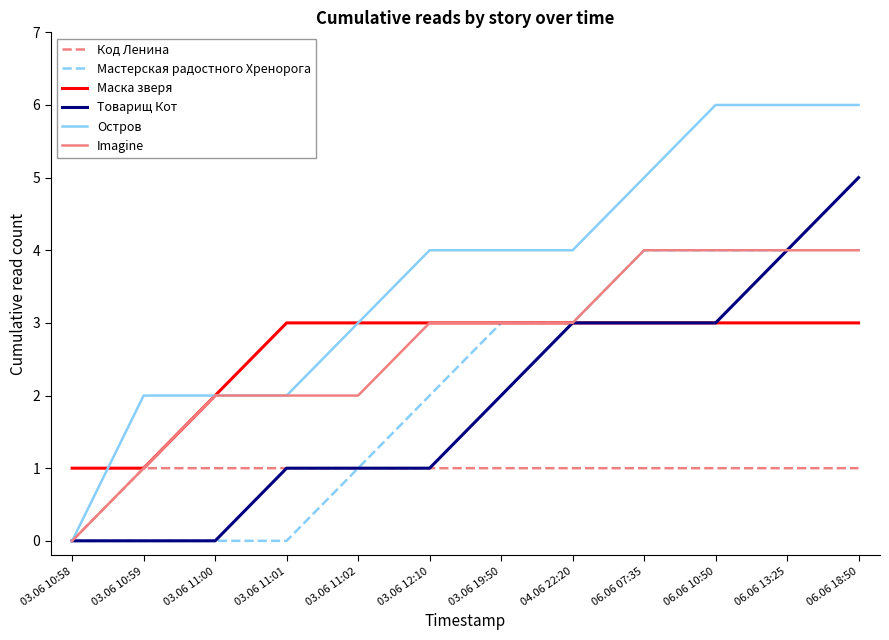

Is the value of Товарищ Кот at 03.06 19:50 greater than the value of Imagine at 06.06 13:25?

No